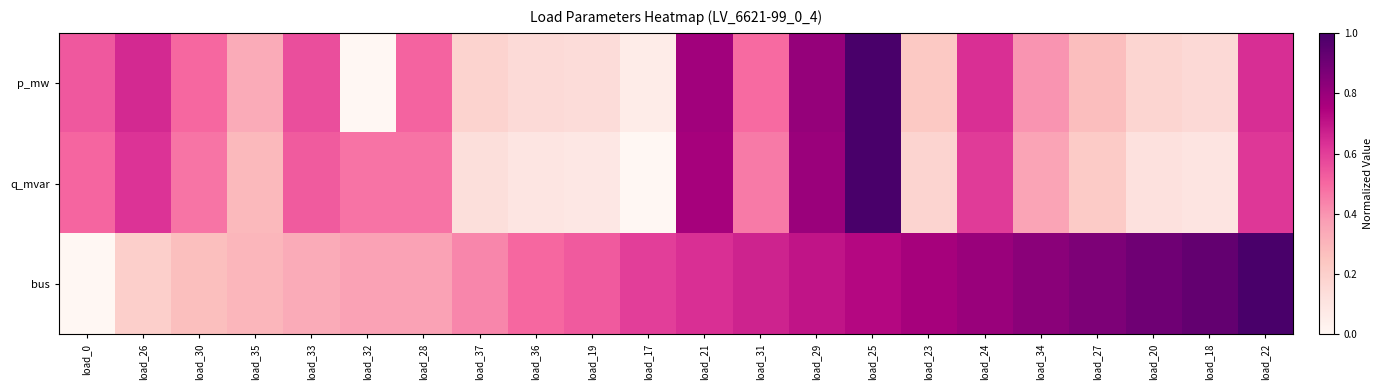

Rank the series at load_34 from lowest to highest value.

q_mvar, p_mw, bus